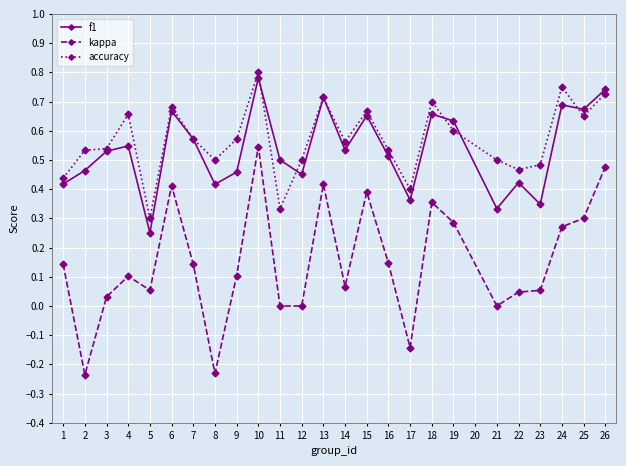

Where is the first local minimum for kappa?

2